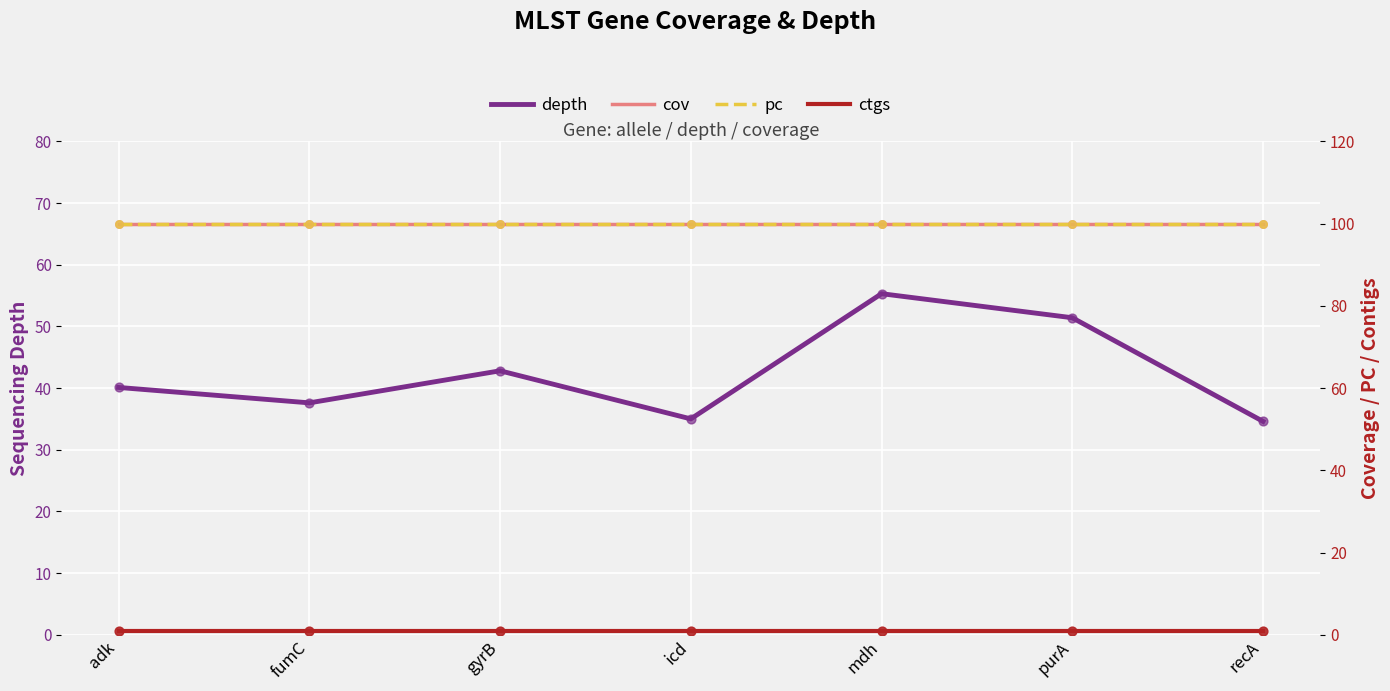

What is the total value across all series at recA?

235.6